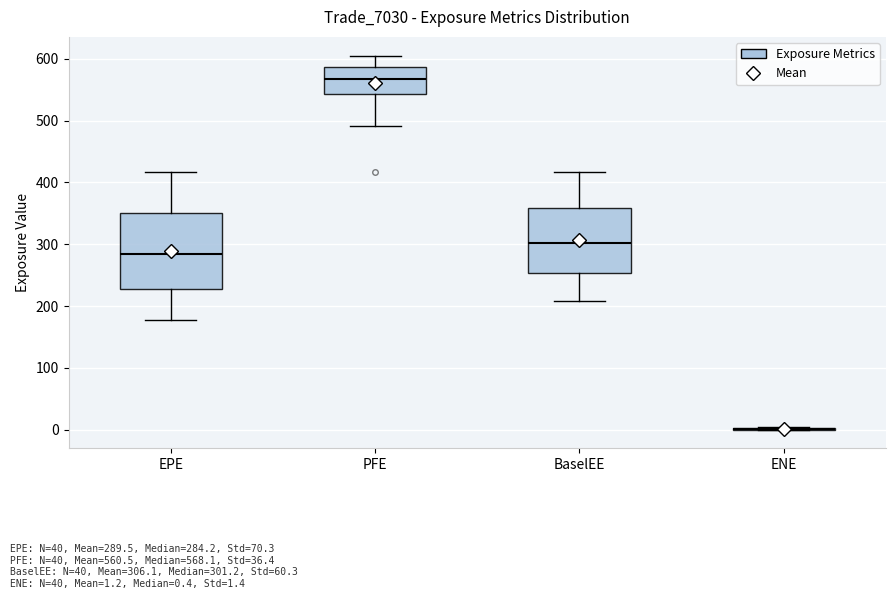

Reading left to right, read every box against the y-axis: the position of its median line, the range the box covers, and the ends of its whiskers. The values are not printed on the chart, so give them approximately, as read against the axis.

EPE: median 280, box 230 to 350, whiskers 180 to 420
PFE: median 570, box 540 to 590, whiskers 490 to 610
BaselEE: median 300, box 250 to 360, whiskers 210 to 420
ENE: box collapsed to a line at 0, whiskers 0 to 0